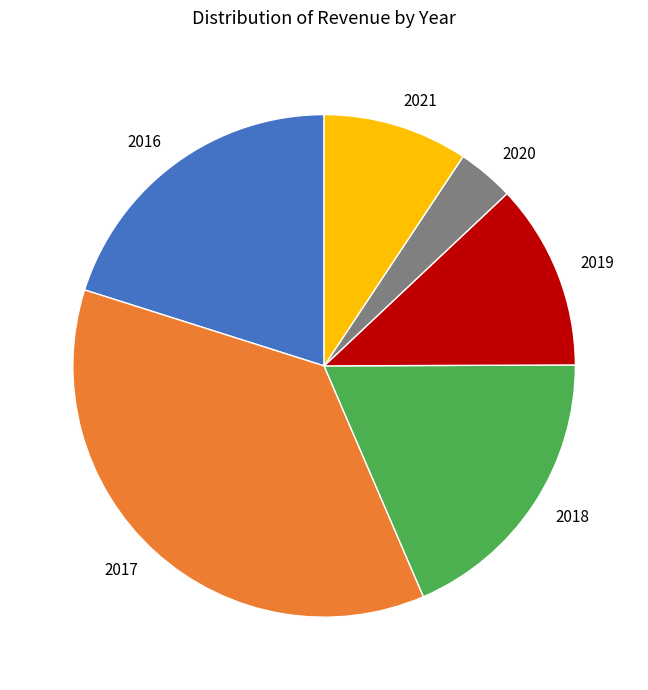

The 2019 slice represents 12% of the pie. True or false?

True